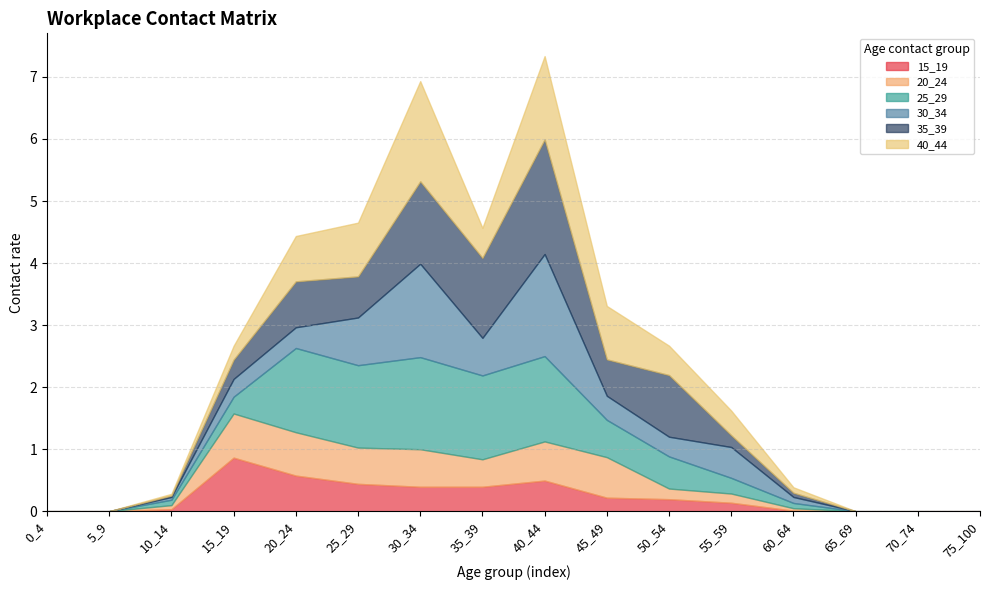

Is it true that 30_34 equals 0.3 at 50_54?

True